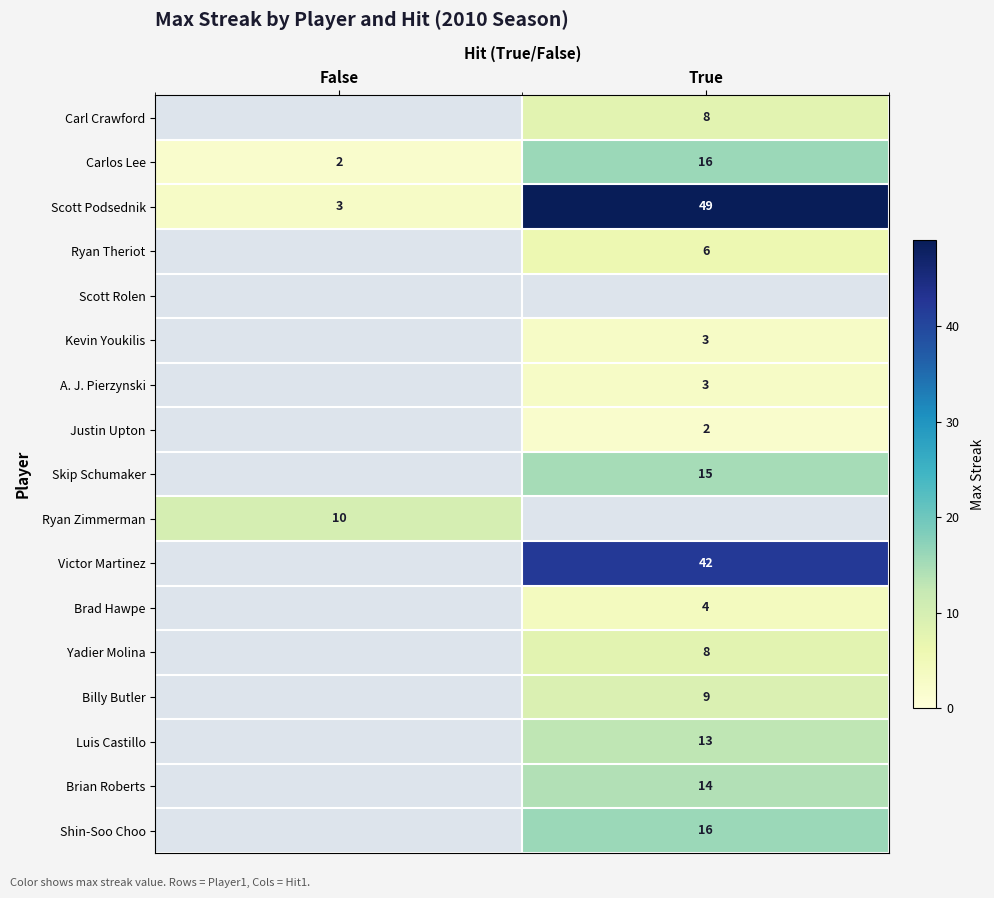

List the labels in order of Scott Podsednik value, smallest first.

False, True